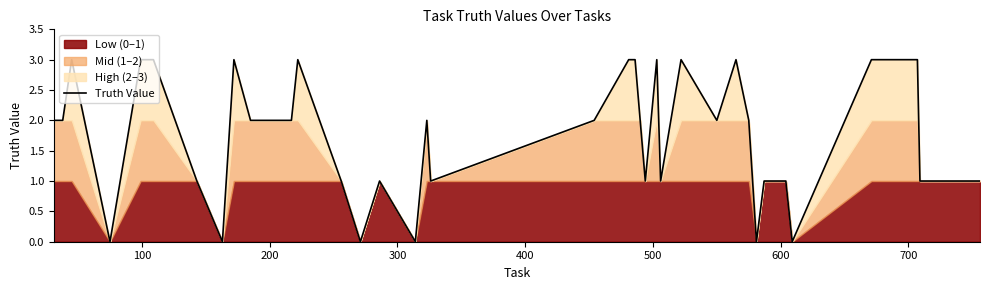

What is the value of the 22nd point from the left?

2